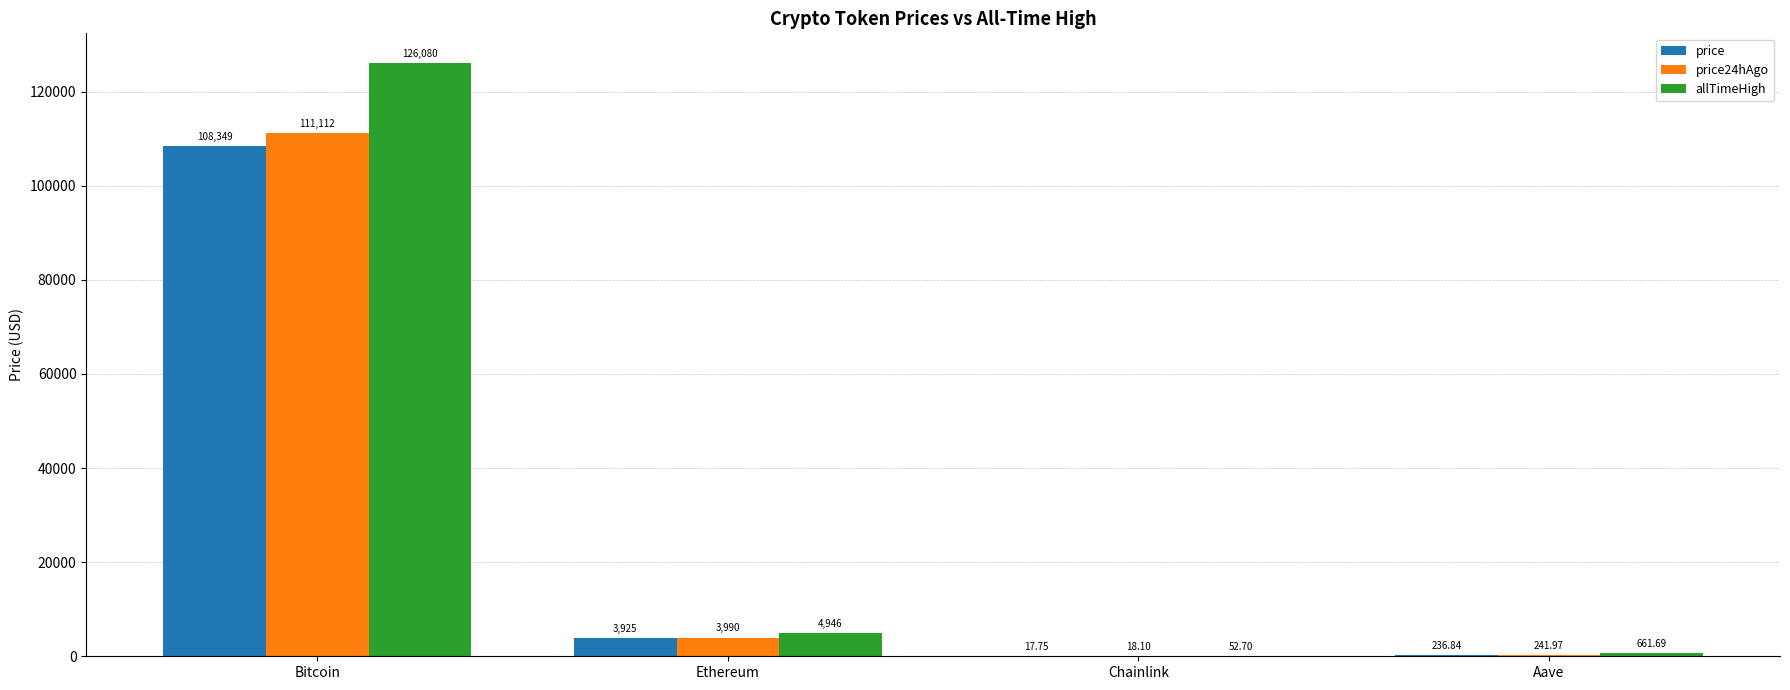

Where is price24hAgo nearest to the value 55565?

Ethereum